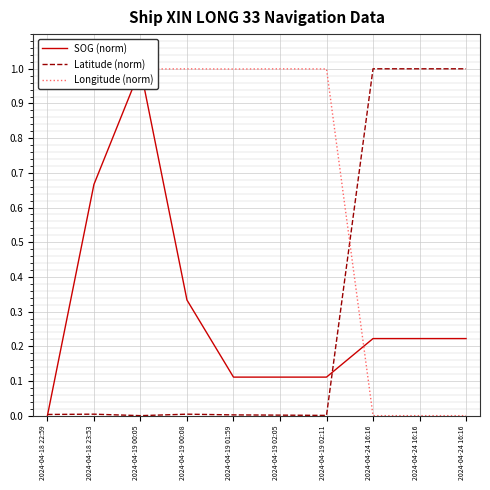

The value of Latitude (norm) at 2024-04-19 00:08 is 0.0. True or false?

True